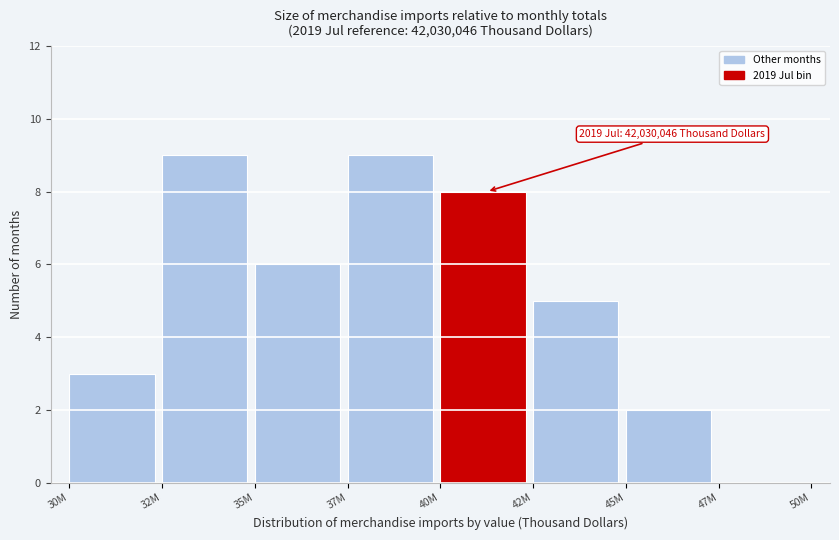

Reading left to right, extract all data points from this chart.

30M=3	32M=9	35M=6	37M=9	40M=8	42M=5	45M=2	47M=0